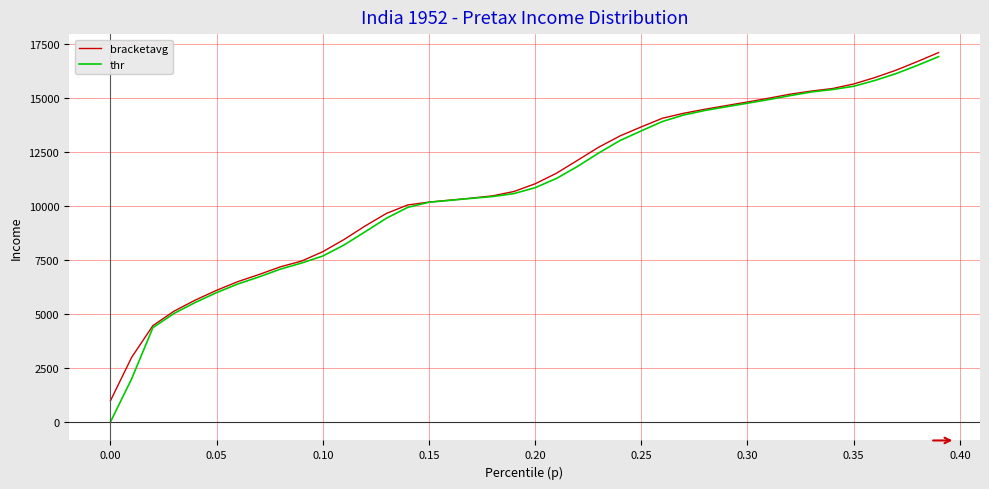

Does the chart display data point markers on the line(s)?

No